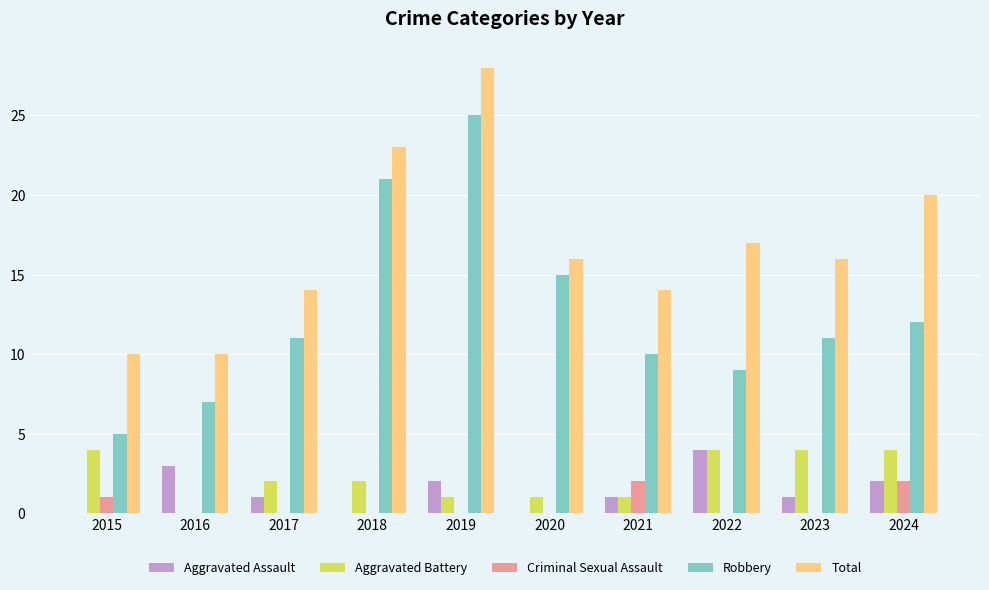

What is the maximum value for Criminal Sexual Assault?

2